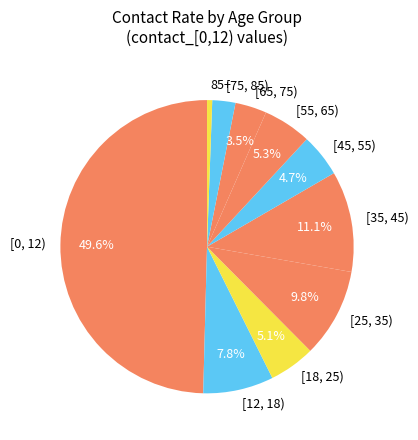

What is the smallest slice in the pie chart?

85+